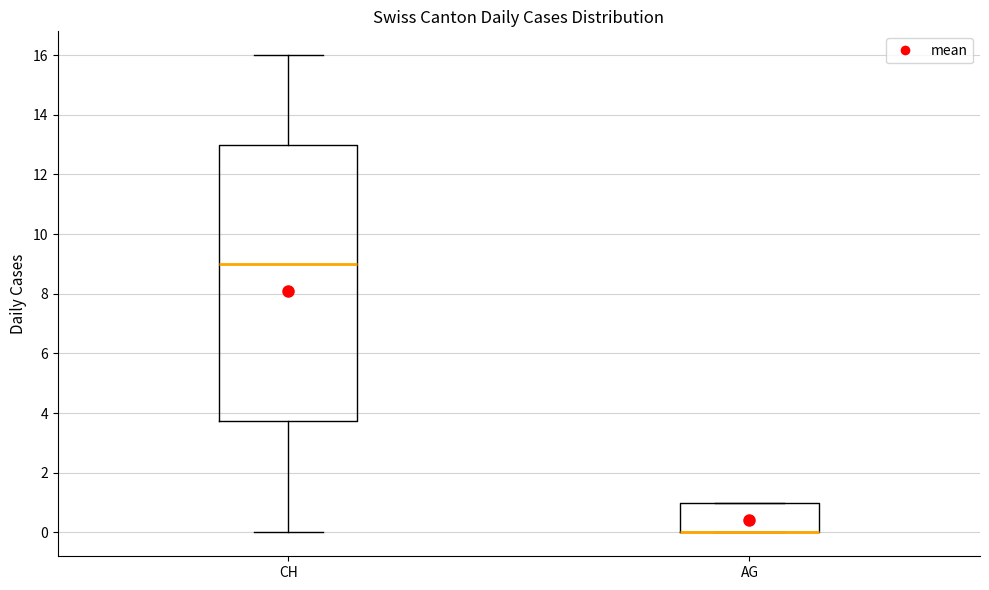

Where is the upper edge of the box for AG on the y-axis? The values are not printed on the chart, so give them approximately, as read against the axis.

1.0